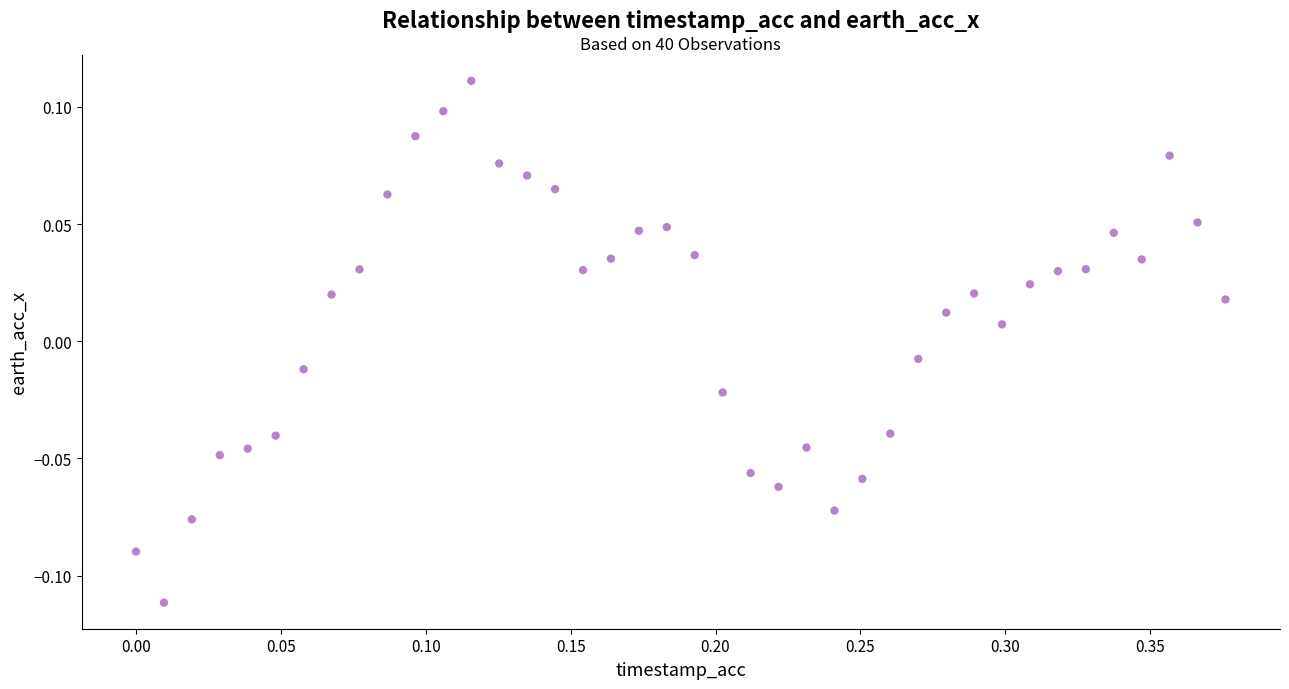

What is the range of X values (max minus min)?

0.4